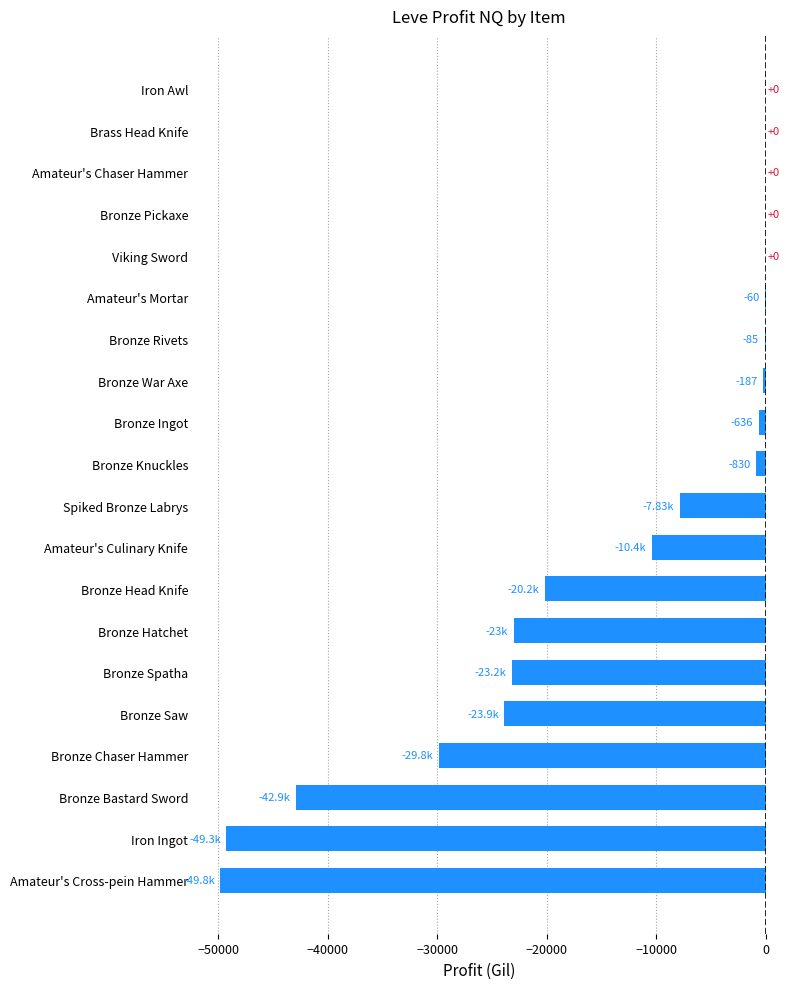

Which has a higher value, Amateur's Chaser Hammer or Bronze Knuckles?

Amateur's Chaser Hammer